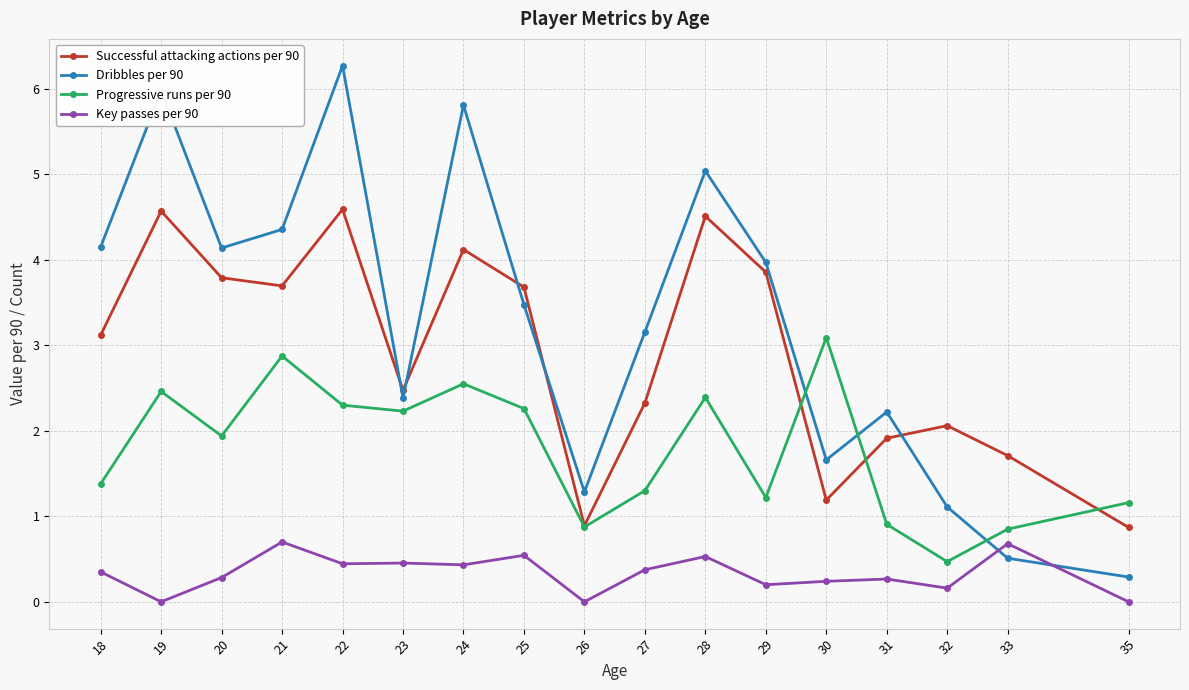

What is the value of the Successful attacking actions per 90 point at the 10th from the left?

2.3